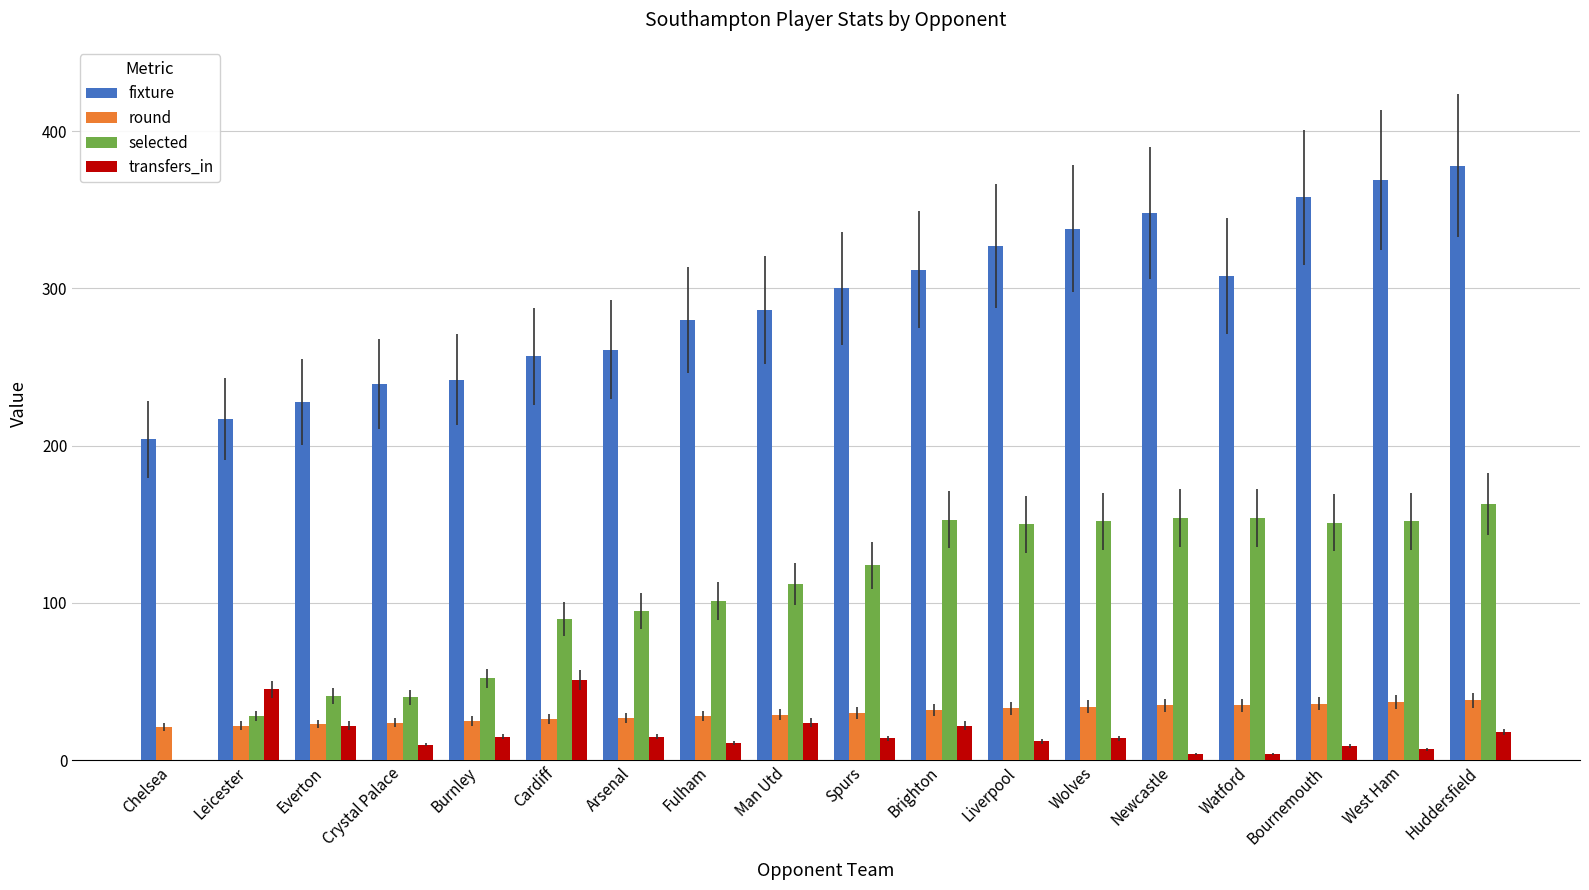

Between Fulham and Huddersfield, which series saw the biggest shift?

fixture